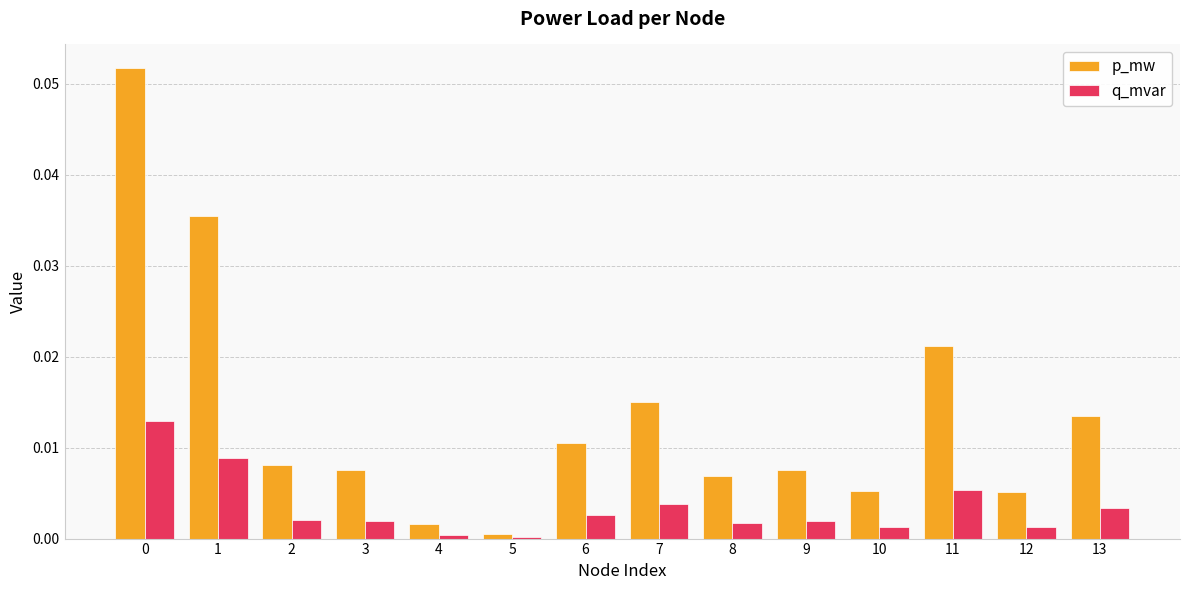

How many distinct data groups are displayed?

2